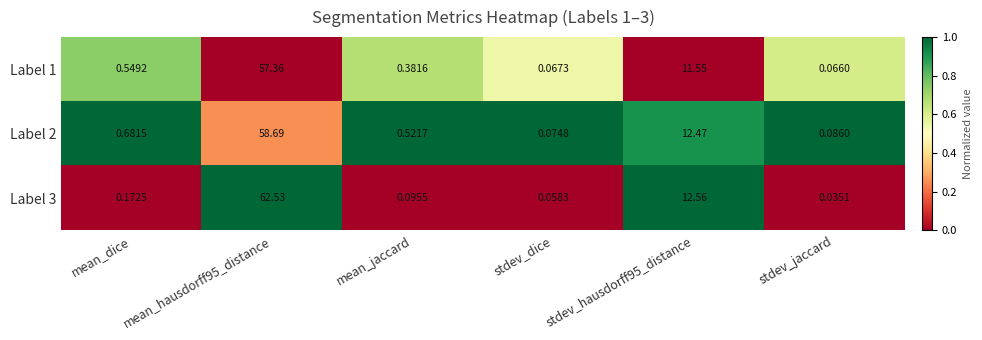

Which category has the highest value across all series?

mean_hausdorff95_distance